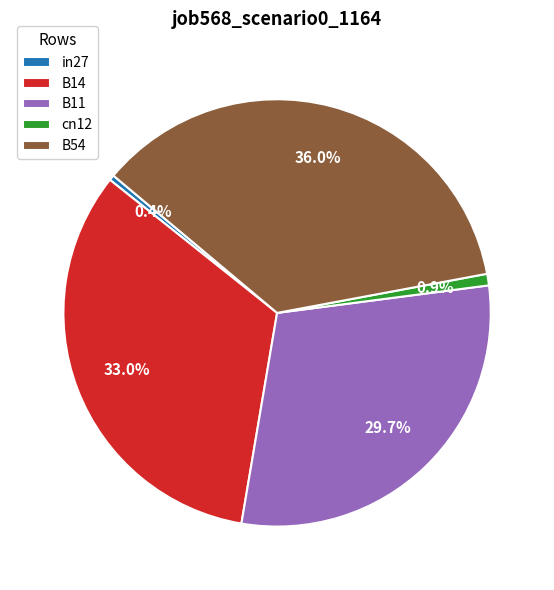

Which slice is the largest?

B54